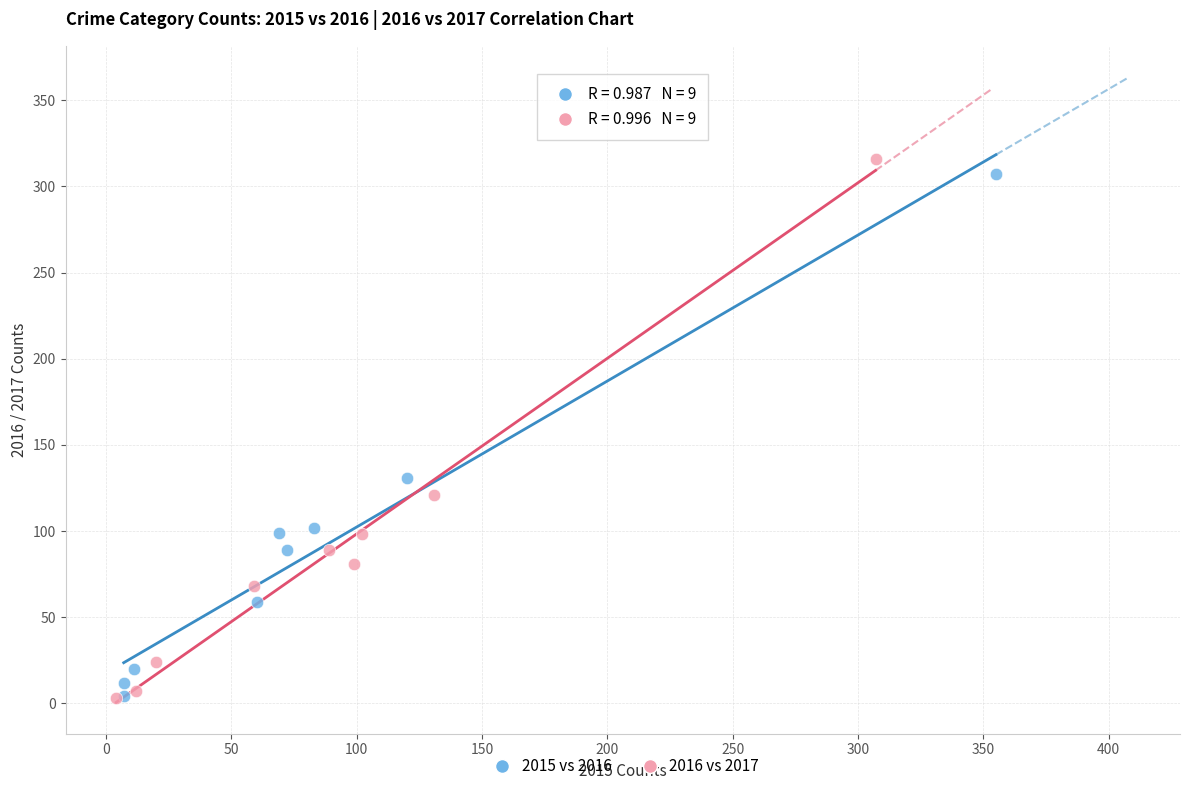

Which series has the largest Y range (max minus min)?

2016 vs 2017